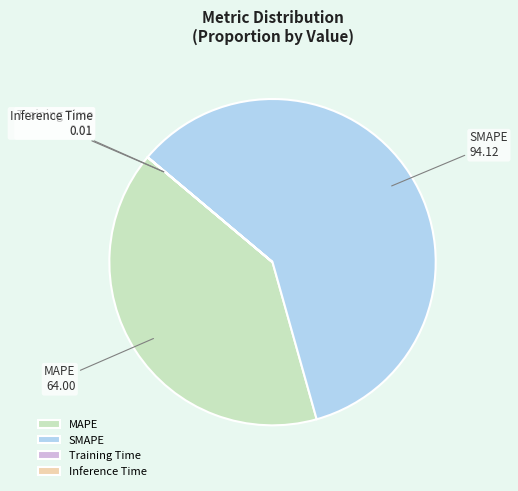

Is it true that SMAPE is 69% of the pie?

False